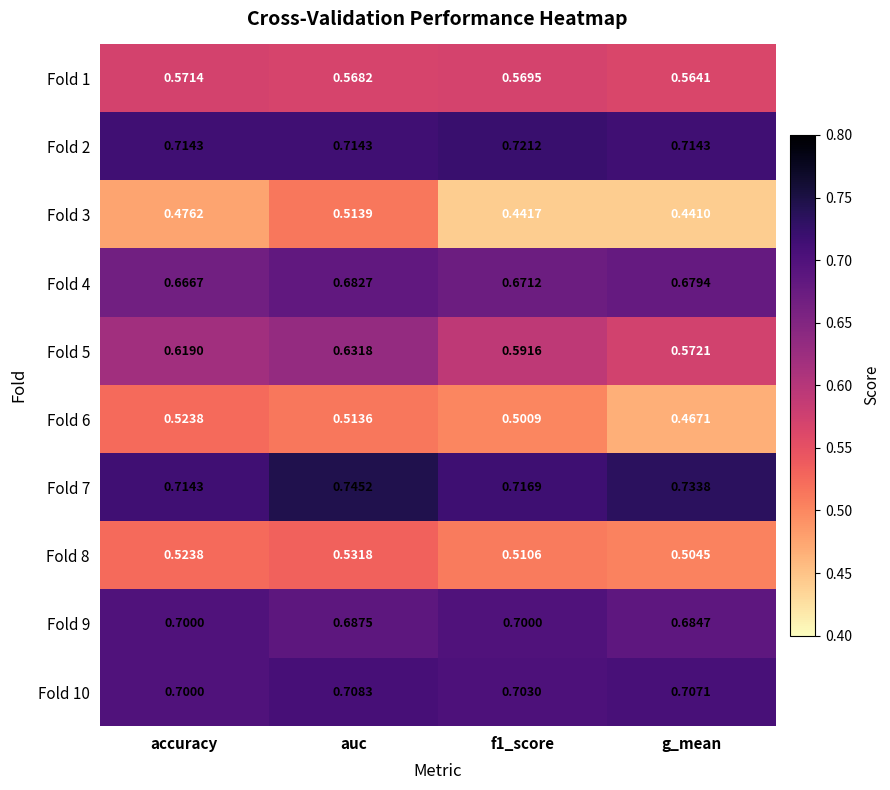

Is the value of Fold 6 at g_mean greater than the value of Fold 2 at accuracy?

No